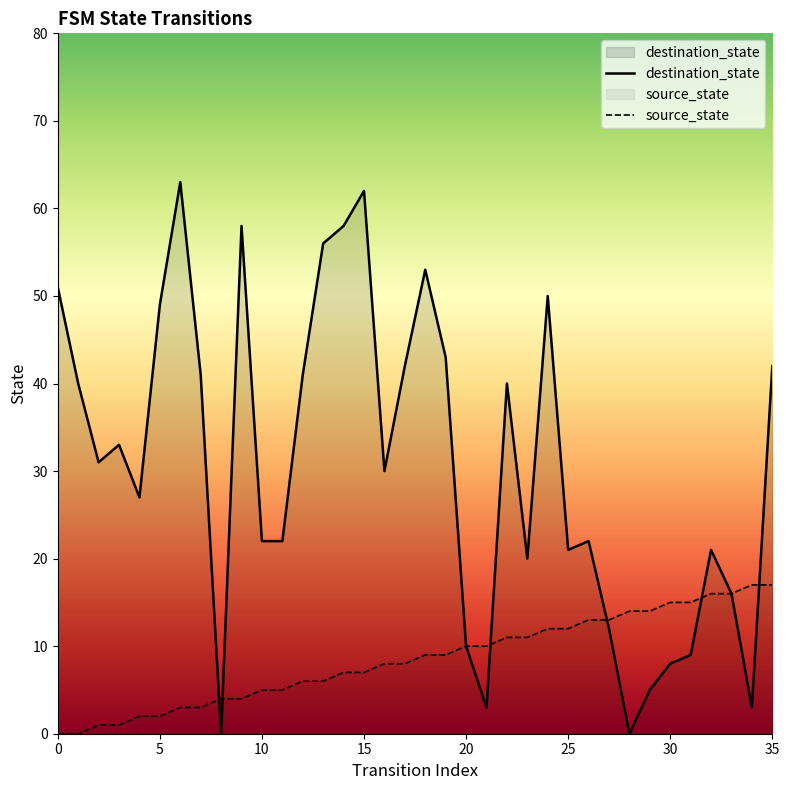

Reading left to right, transcribe all the data shown in this chart.

destination_state: 51	40	31	33	27	49	63	41	0	58	22	22	41	56	58	62	30	42	53	43	10	3	40	20	50	21	22	12	0	5	8	9	21	16	3	42
source_state: 0	0	1	1	2	2	3	3	4	4	5	5	6	6	7	7	8	8	9	9	10	10	11	11	12	12	13	13	14	14	15	15	16	16	17	17